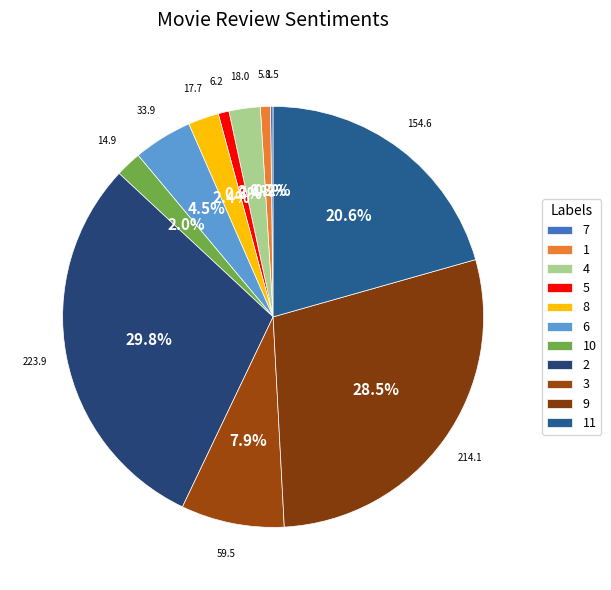

What percentage is the 10 slice, to the nearest percent?

2%